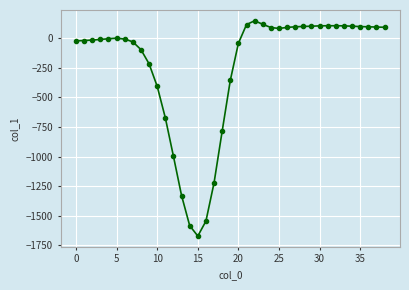

What is the greatest value displayed?

148